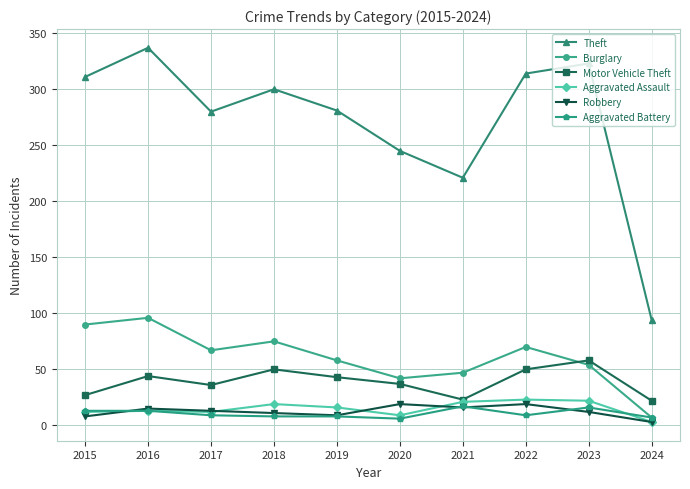

How many data points in Motor Vehicle Theft are less than 43?

5